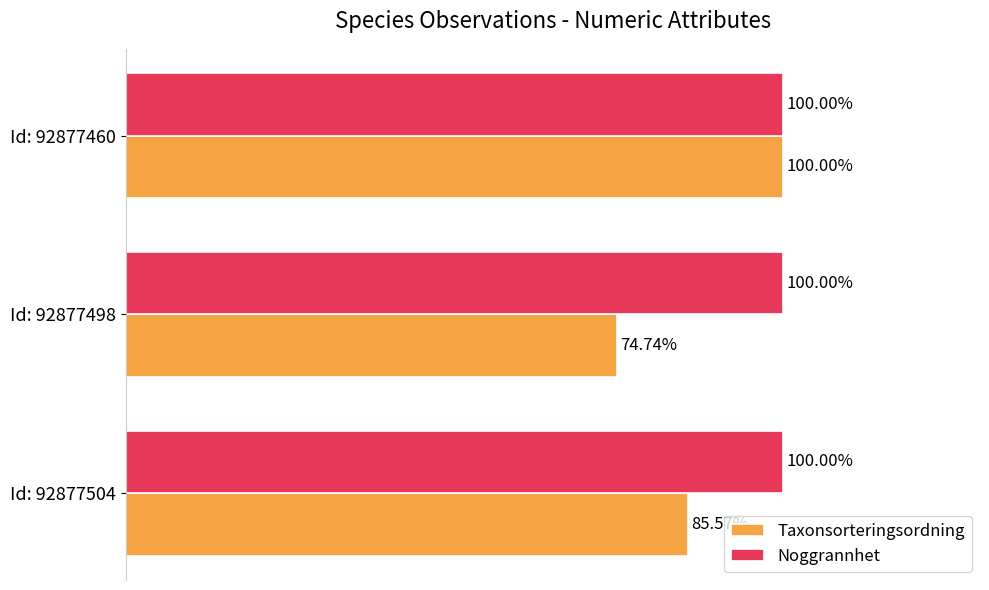

Which series has the largest total across all categories?

Noggrannhet